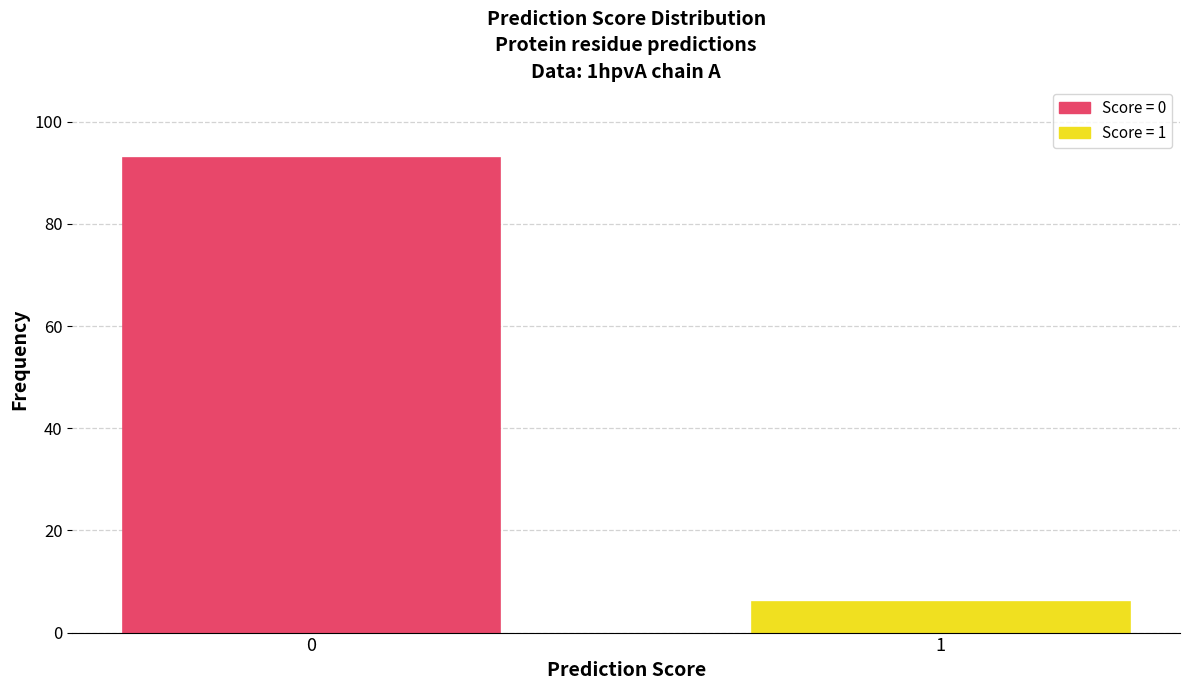

Reading left to right, extract all data points from this chart.

0=93	1=6